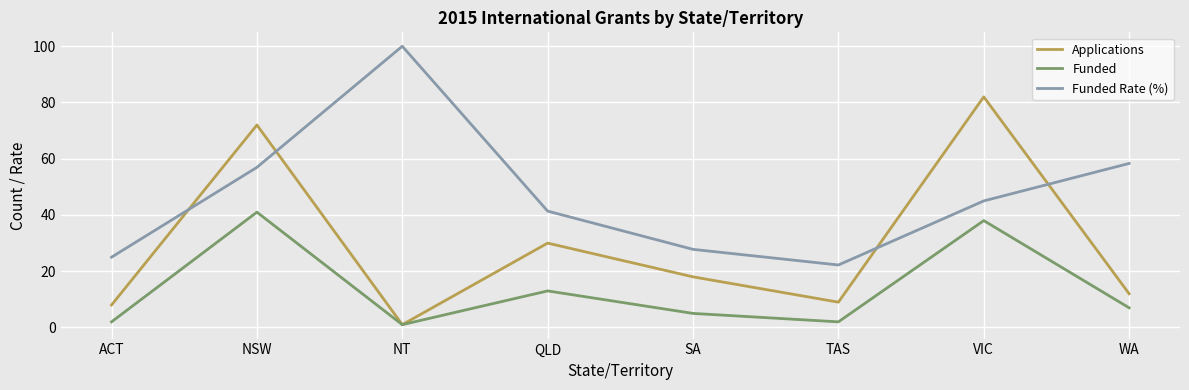

At which label is Applications closest to 41?

QLD